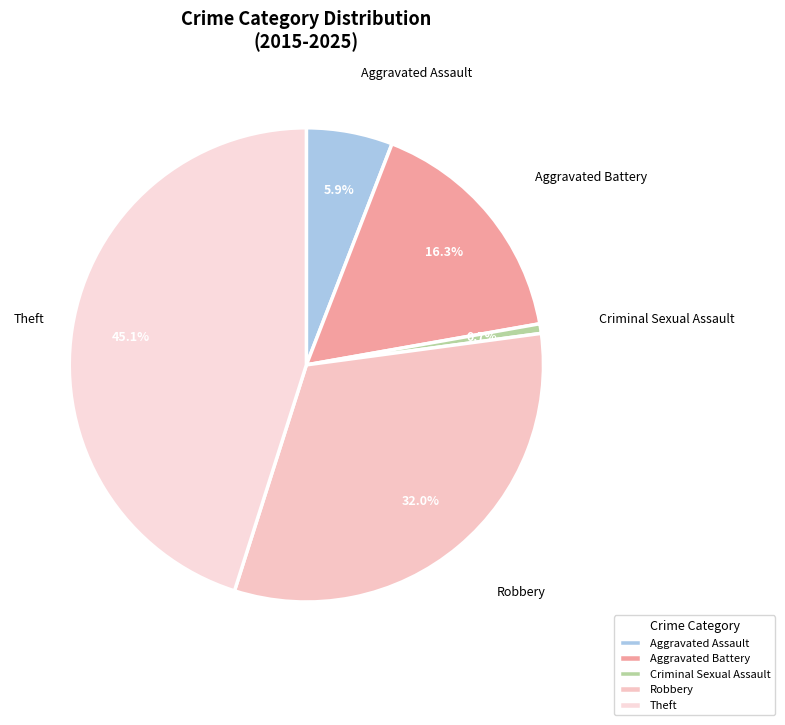

The Aggravated Battery slice represents 16% of the pie. True or false?

True